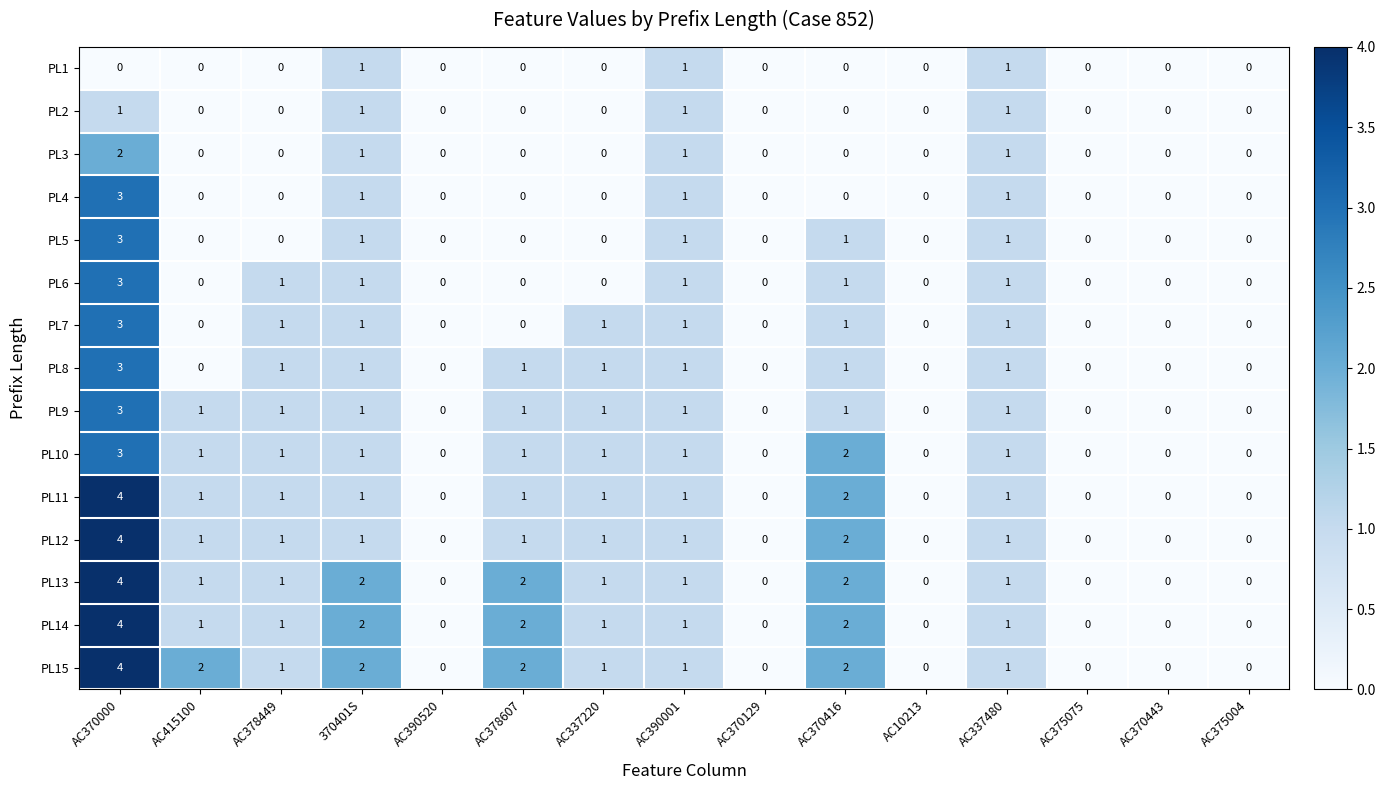

What is the difference between the maximum and minimum values in the PL8 series?

3